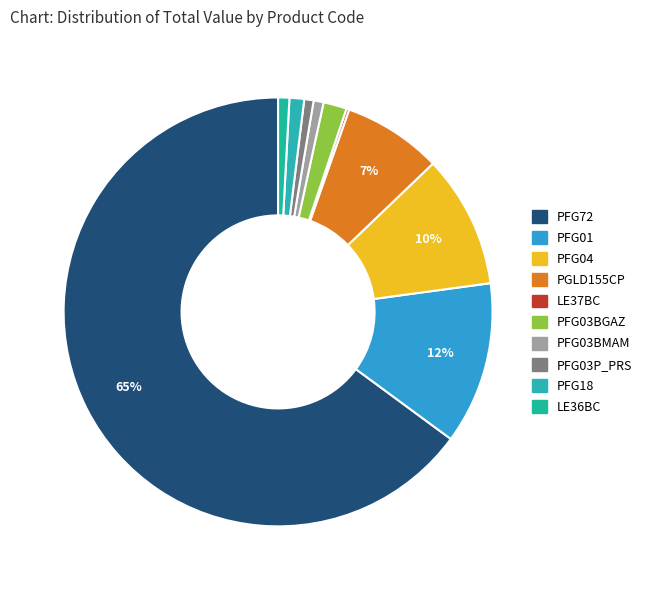

To the nearest percent, what portion does PFG18 represent?

1%